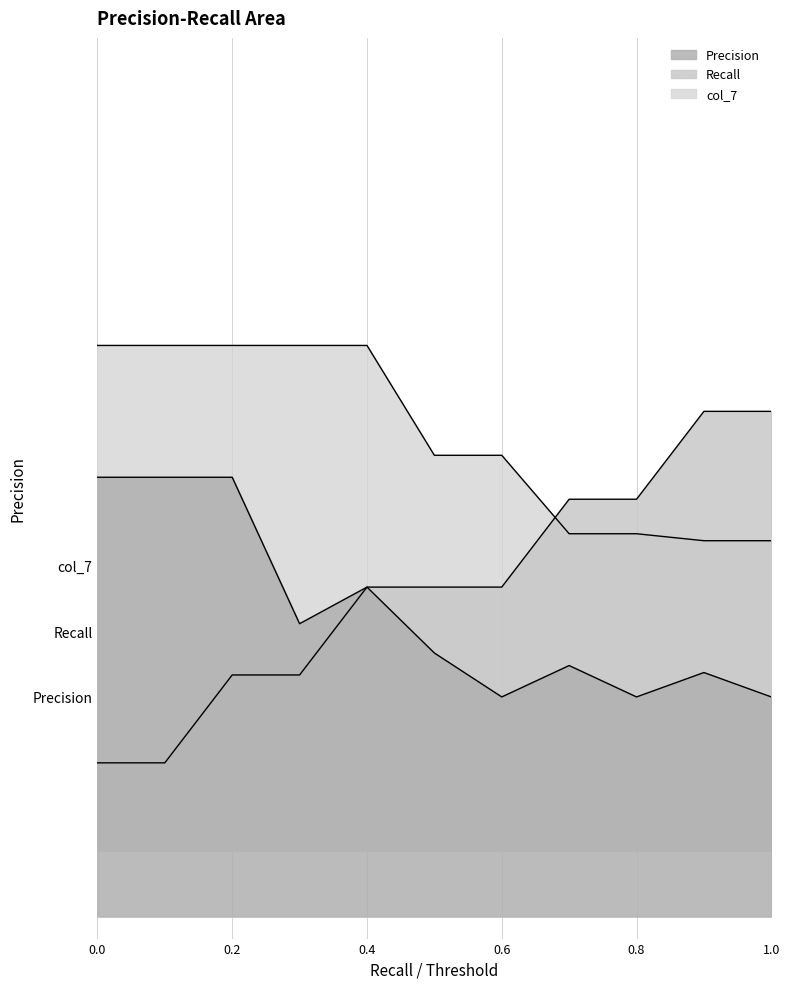

Which series has the largest range (max minus min)?

Recall